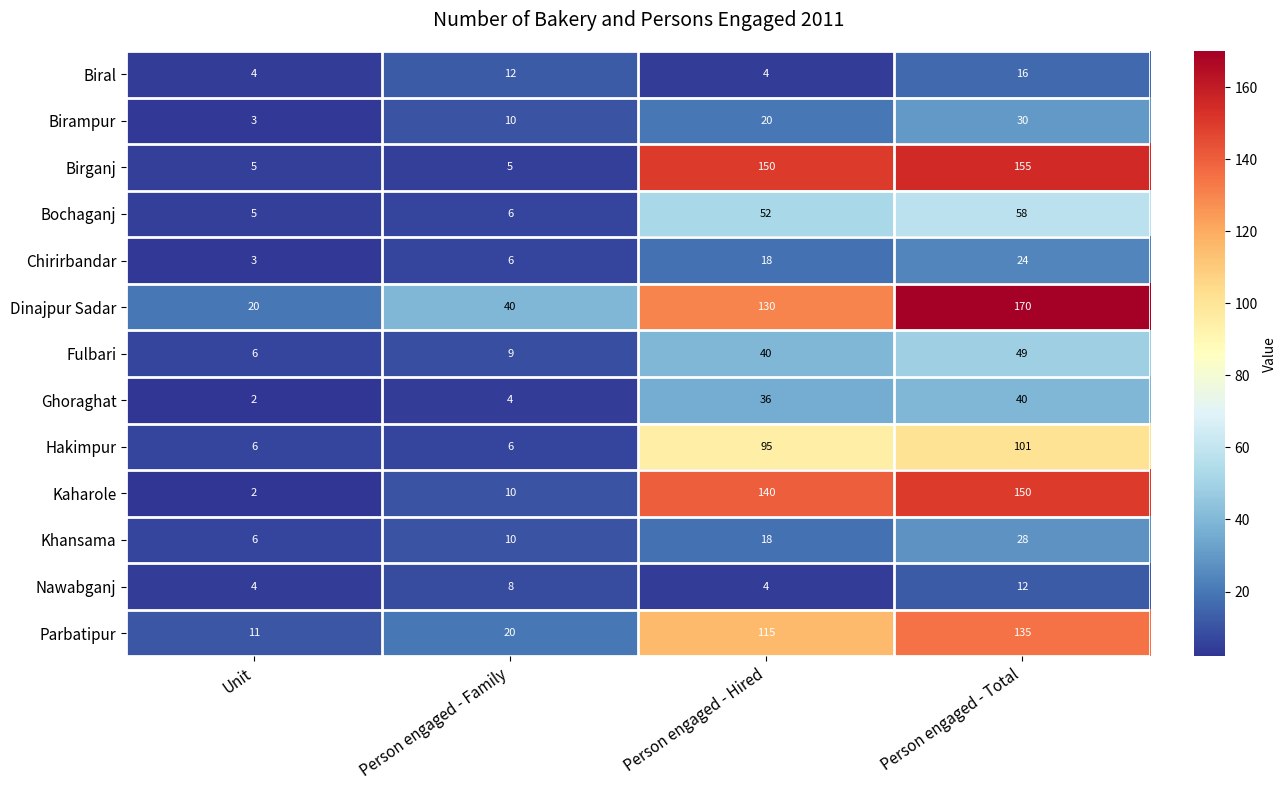

Rank the series by their maximum value, from highest to lowest.

Dinajpur Sadar, Birganj, Kaharole, Parbatipur, Hakimpur, Bochaganj, Fulbari, Ghoraghat, Birampur, Khansama, Chirirbandar, Biral, Nawabganj